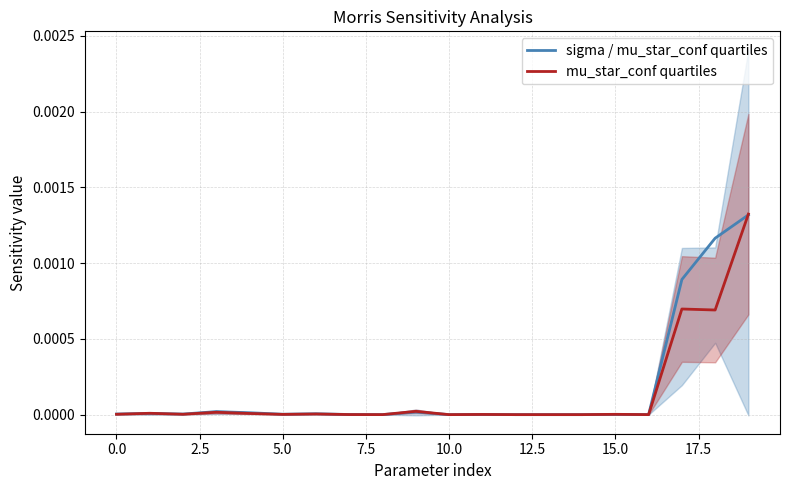

How many intersections are there between sigma / mu_star_conf quartiles and mu_star_conf quartiles?

7